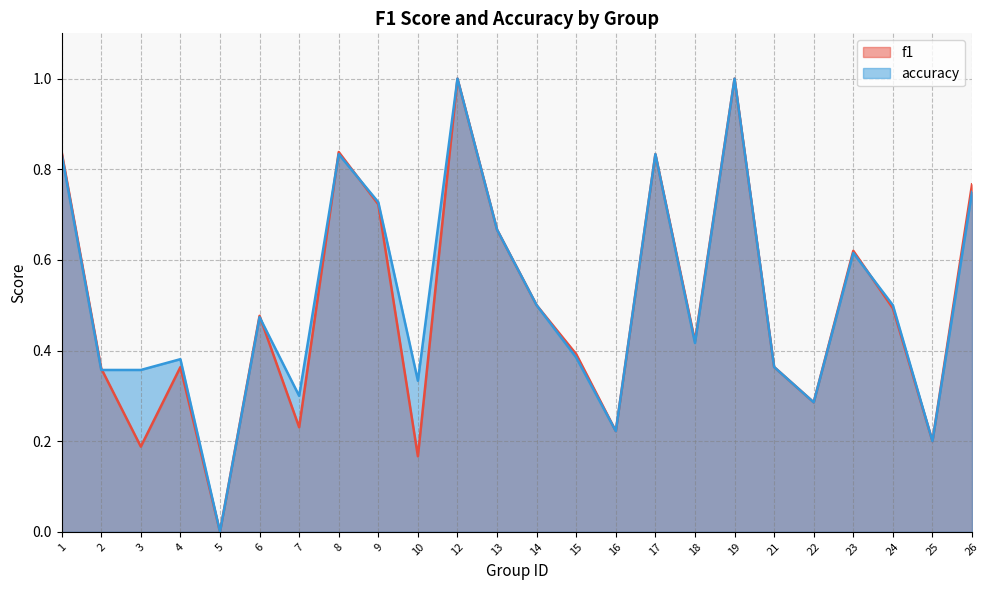

Count the accuracy values in the range 0 to 1.

24